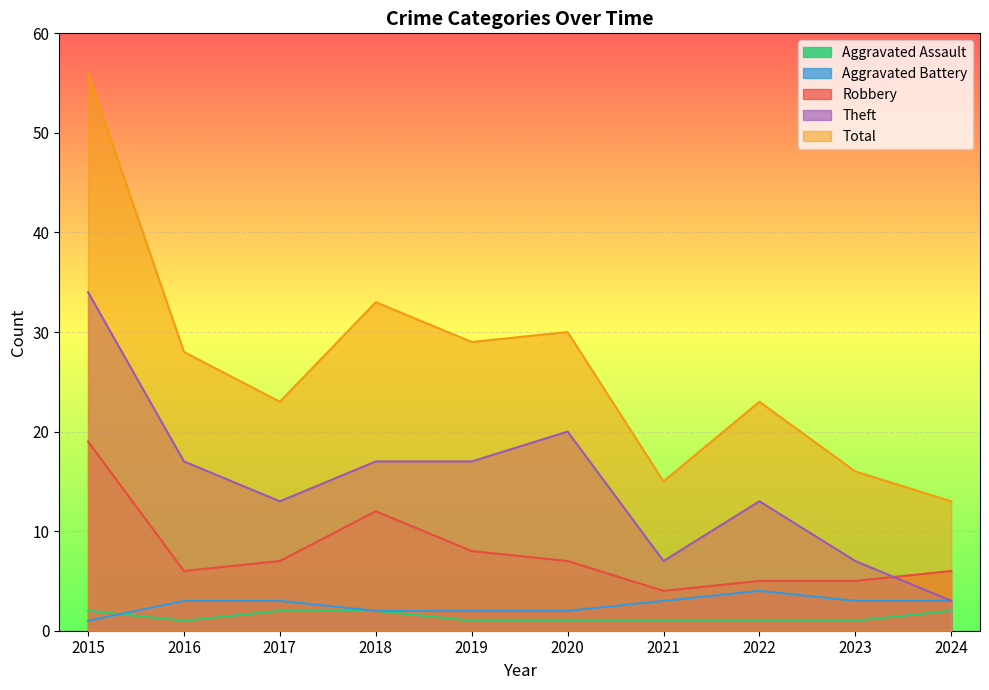

Reading left to right, transcribe all the data shown in this chart.

Aggravated Assault: 2	1	2	2	1	1	1	1	1	2
Aggravated Battery: 1	3	3	2	2	2	3	4	3	3
Robbery: 19	6	7	12	8	7	4	5	5	6
Theft: 34	17	13	17	17	20	7	13	7	3
Total: 56	28	23	33	29	30	15	23	16	13